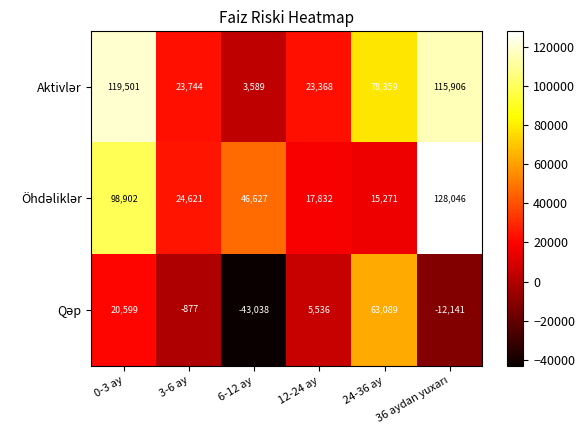

At which category is the sum across all series the highest?

0-3 ay